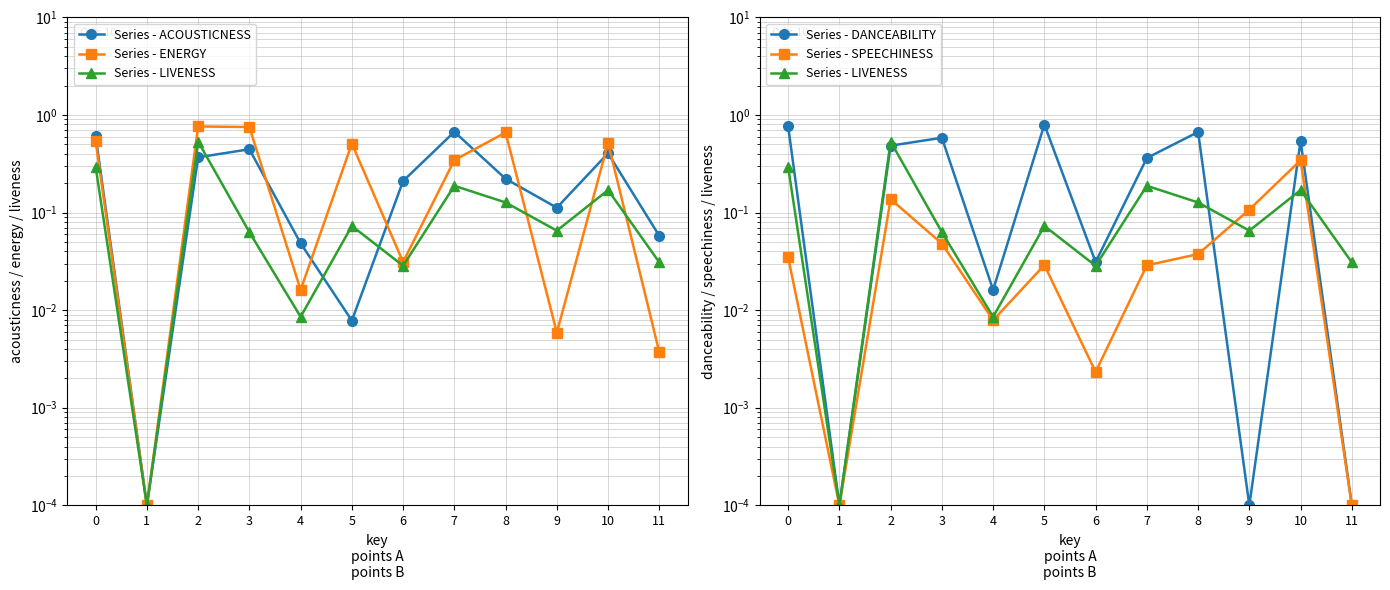

What is the value of the Series - LIVENESS point at the 4th from the left?

0.1